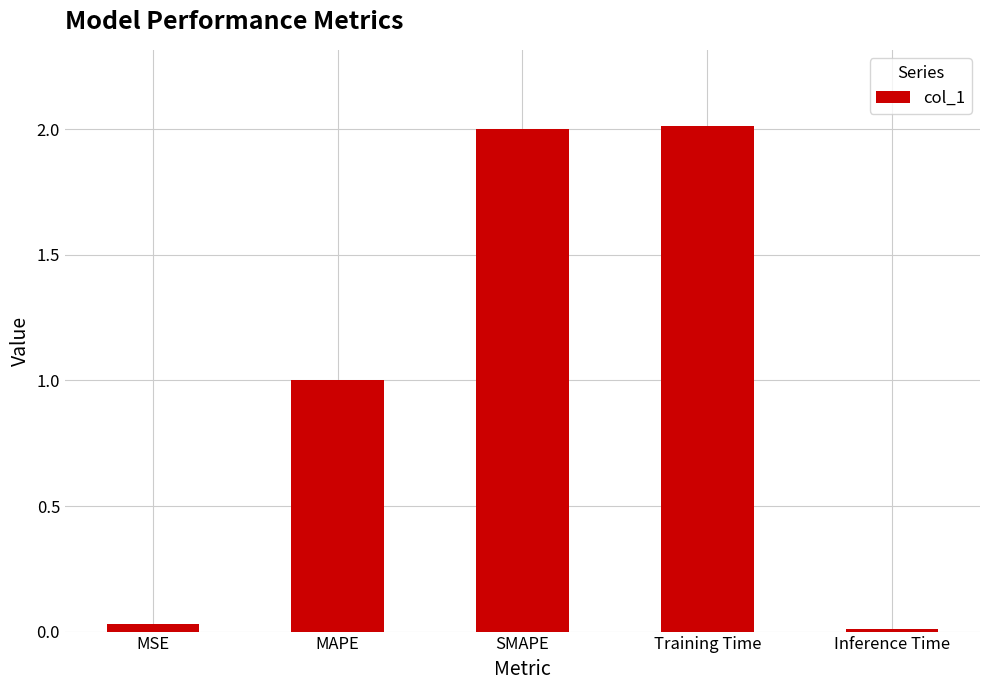

Which has a higher value, SMAPE or MSE?

SMAPE